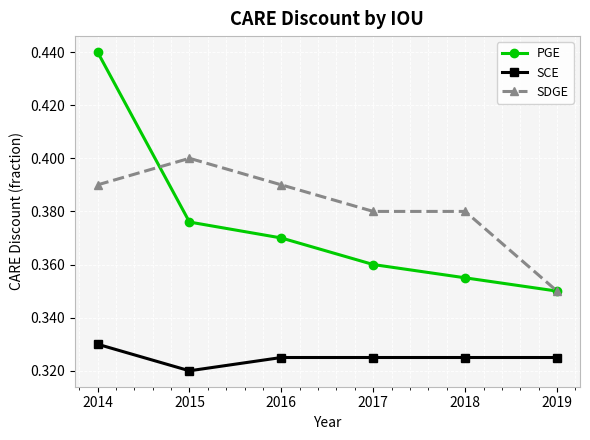

Rank the series by their maximum value, from lowest to highest.

SCE, SDGE, PGE